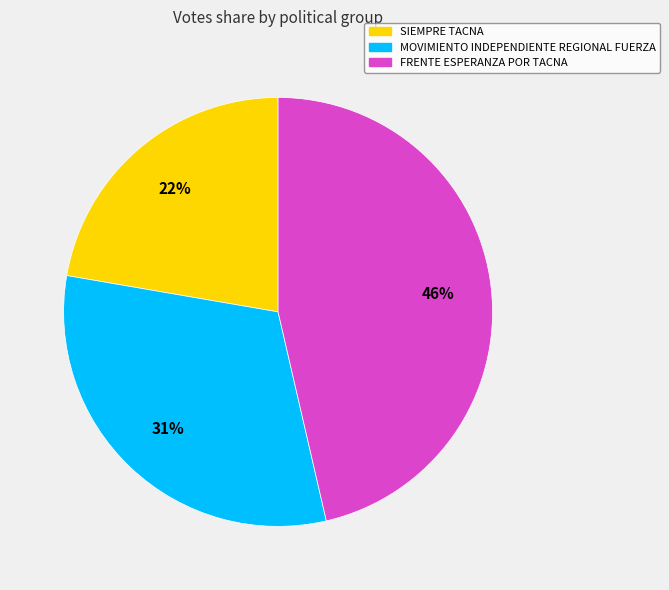

Between FRENTE ESPERANZA POR TACNA and SIEMPRE TACNA, which is larger?

FRENTE ESPERANZA POR TACNA